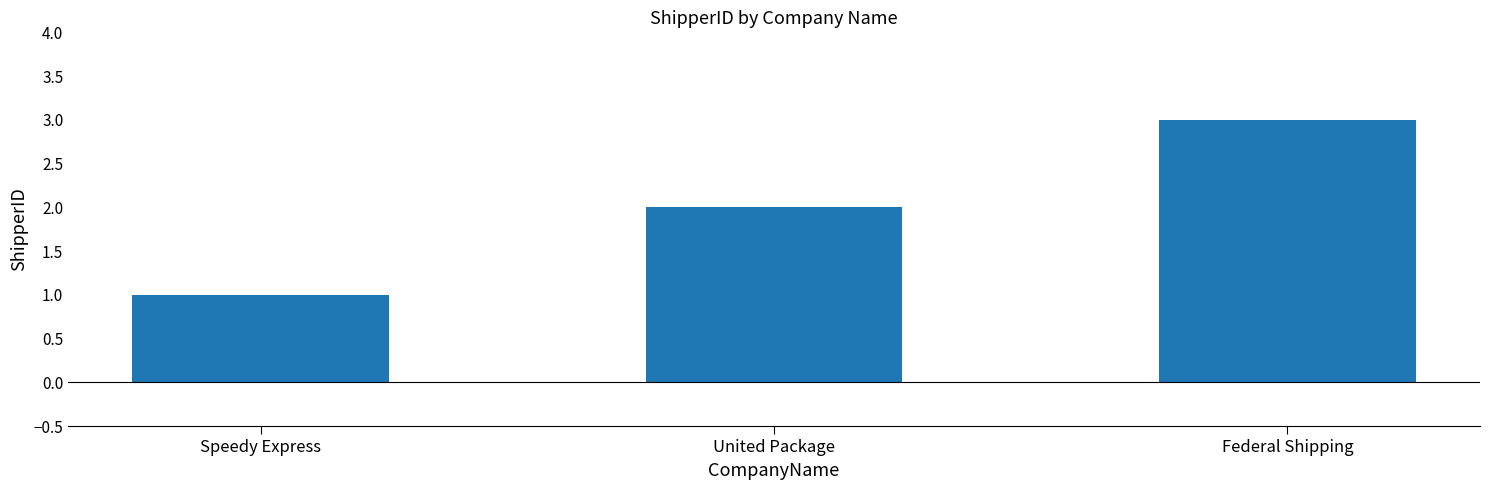

What value does the data have at United Package?

2